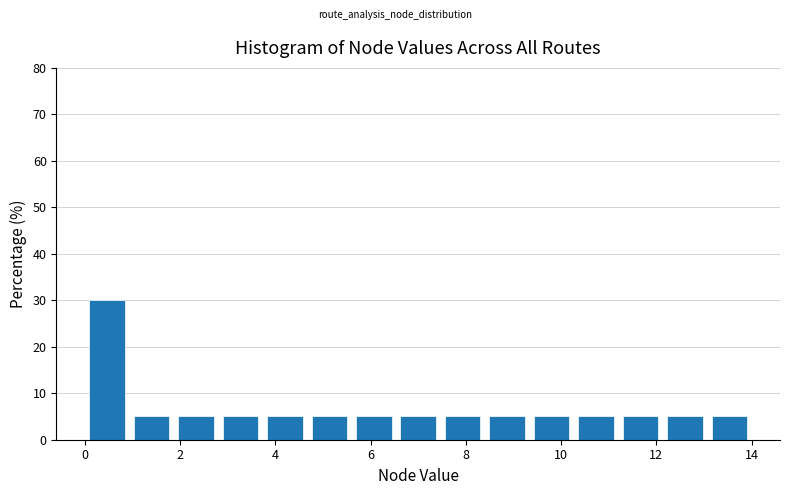

Reading left to right, transcribe this chart: for each bar, give the range it covers on the x-axis and its height. Neither the bar edges nor the heights are printed on the chart, so give them approximately, as read against the axes.

0.0 to 1.0: 30
1.0 to 1.8: 5
1.8 to 2.8: 5
2.8 to 3.8: 5
3.8 to 4.6: 5
4.6 to 5.6: 5
5.6 to 6.6: 5
6.6 to 7.4: 5
7.4 to 8.4: 5
8.4 to 9.4: 5
9.4 to 10.2: 5
10.2 to 11.2: 5
11.2 to 12.2: 5
12.2 to 13.0: 5
13.0 to 14.0: 5